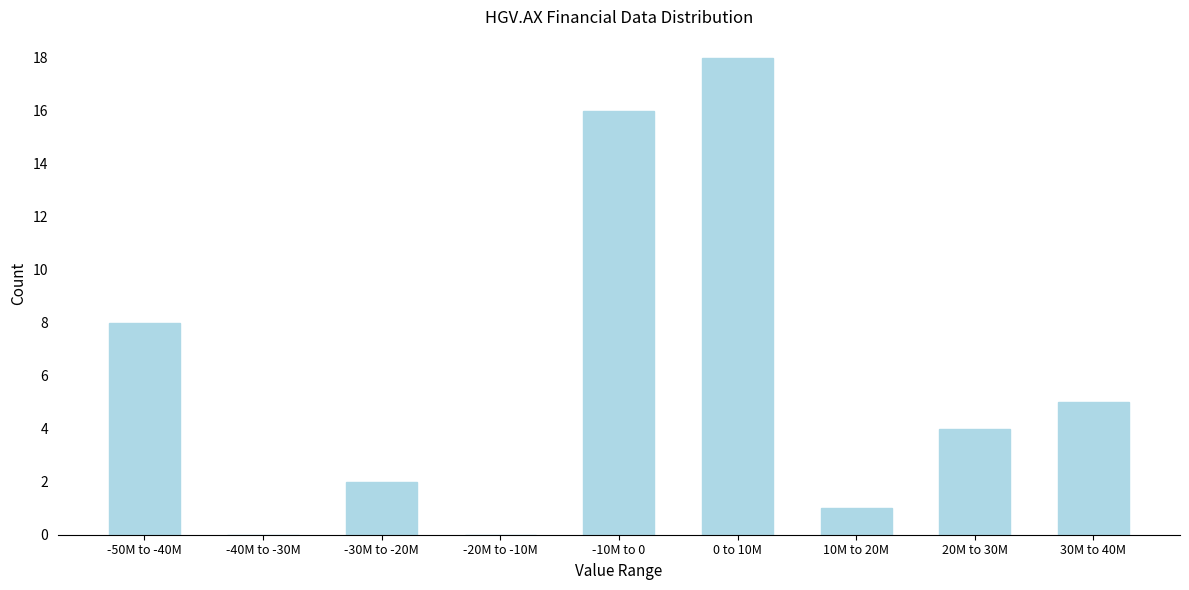

Reading left to right, what are all the values shown in this chart?

-50M to -40M=8	-40M to -30M=0	-30M to -20M=2	-20M to -10M=0	-10M to 0=16	0 to 10M=18	10M to 20M=1	20M to 30M=4	30M to 40M=5